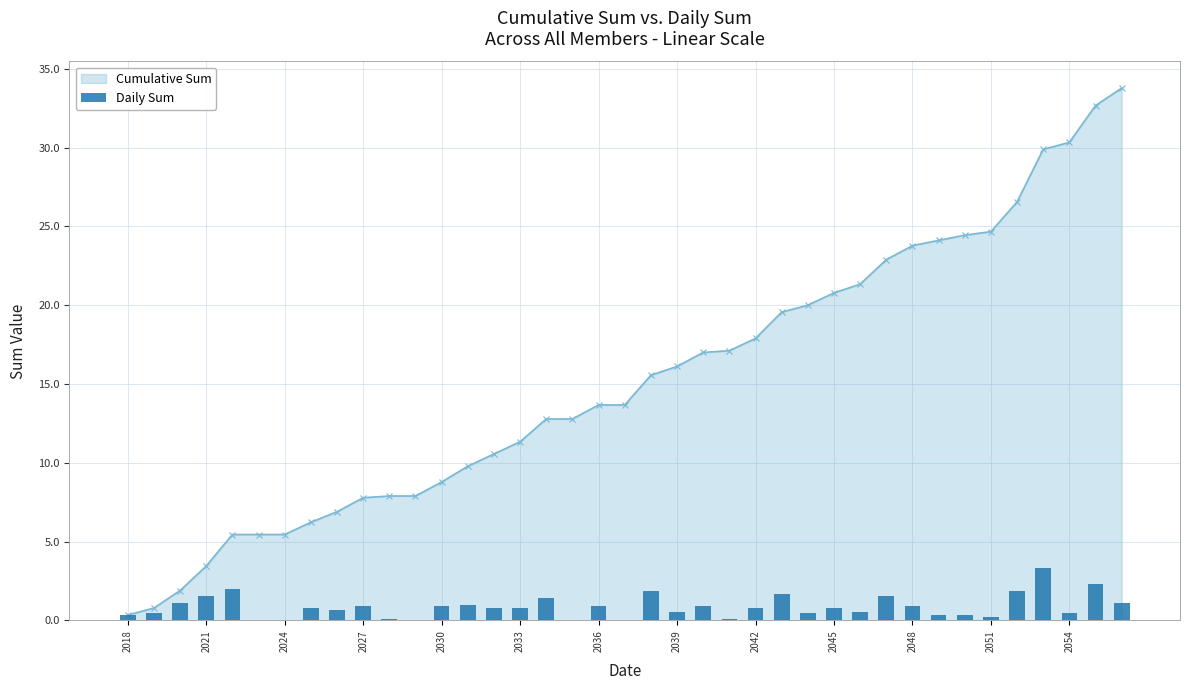

Are the bars grouped side by side (vs. stacked)?

No